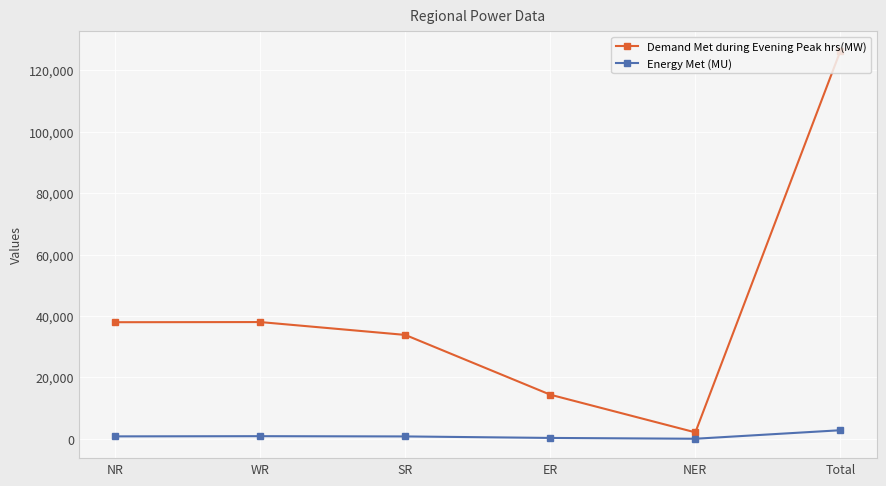

Which series has the largest total across all categories?

Demand Met during Evening Peak hrs(MW)